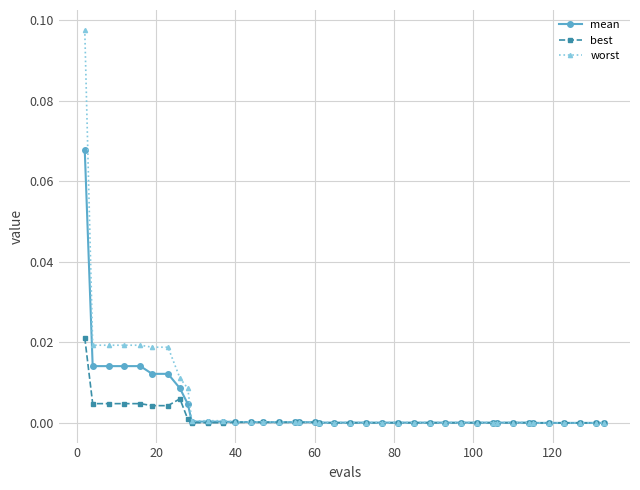

List the series in order of their overall mean, lowest first.

best, mean, worst